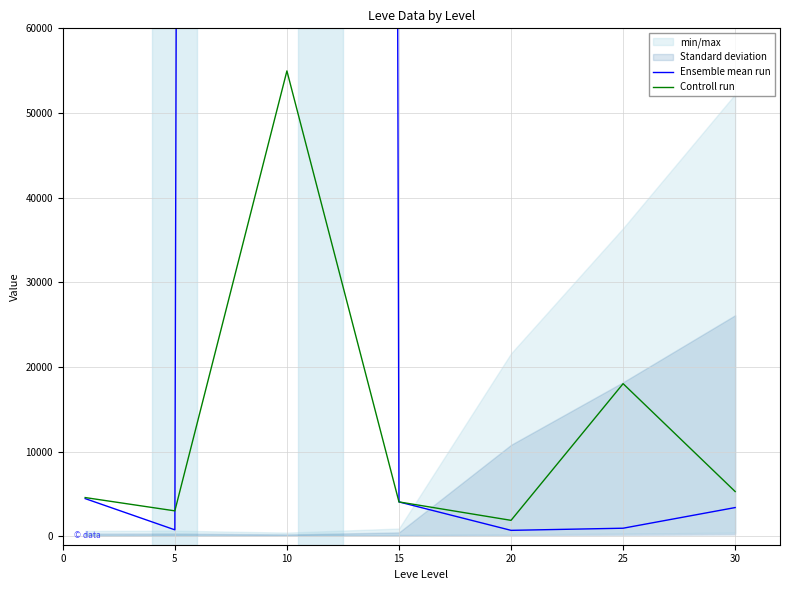

The value of Ensemble mean run at 15 is 4055.6. True or false?

True